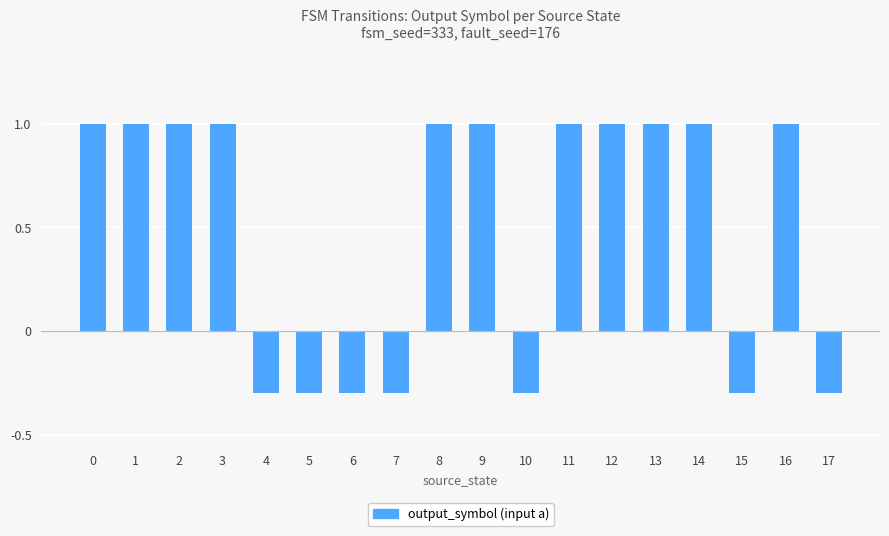

How many negative values are there?

7